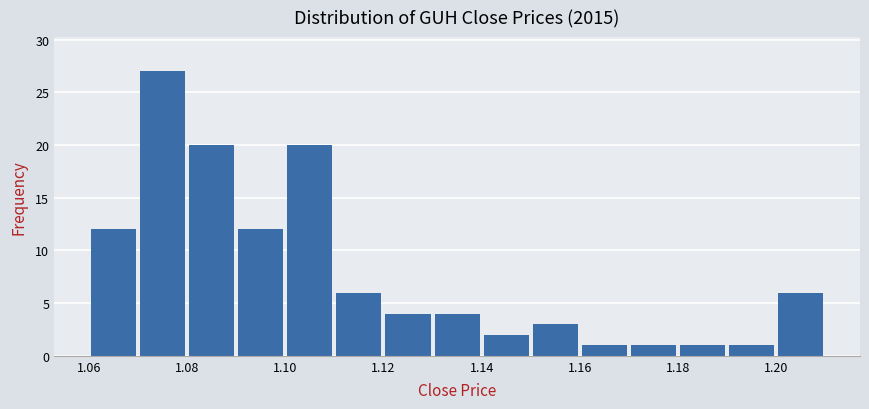

Which range on the x-axis has the tallest bar?

1.07 to 1.08